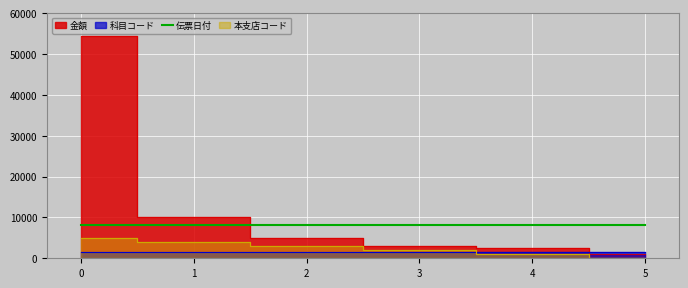

True or false: 金額 has a value of 3734.8 at 4.

False